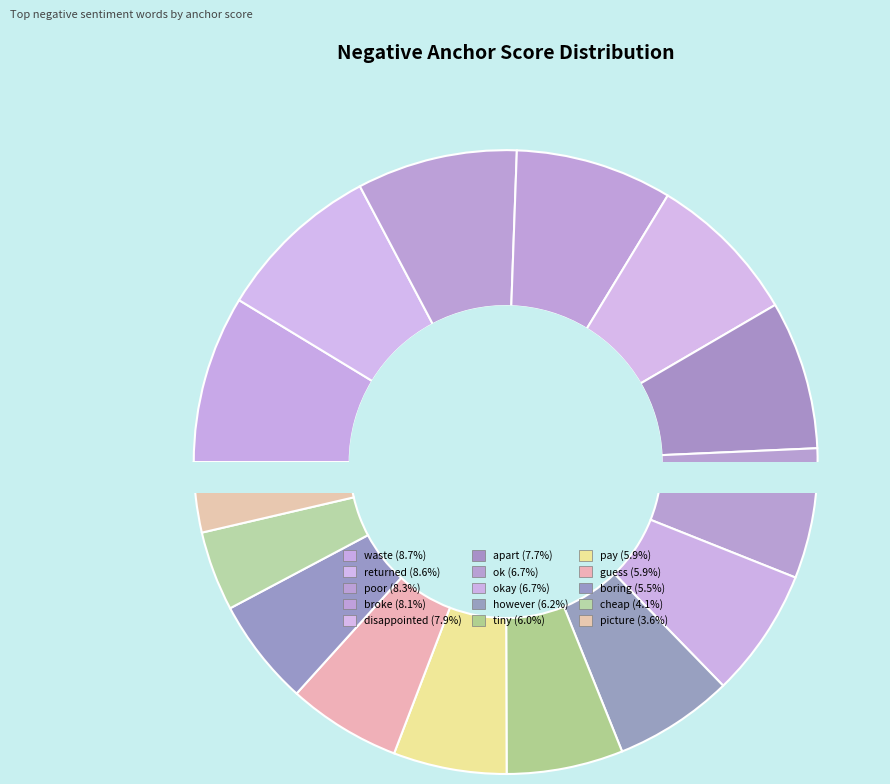

How many segments does this pie chart have?

15